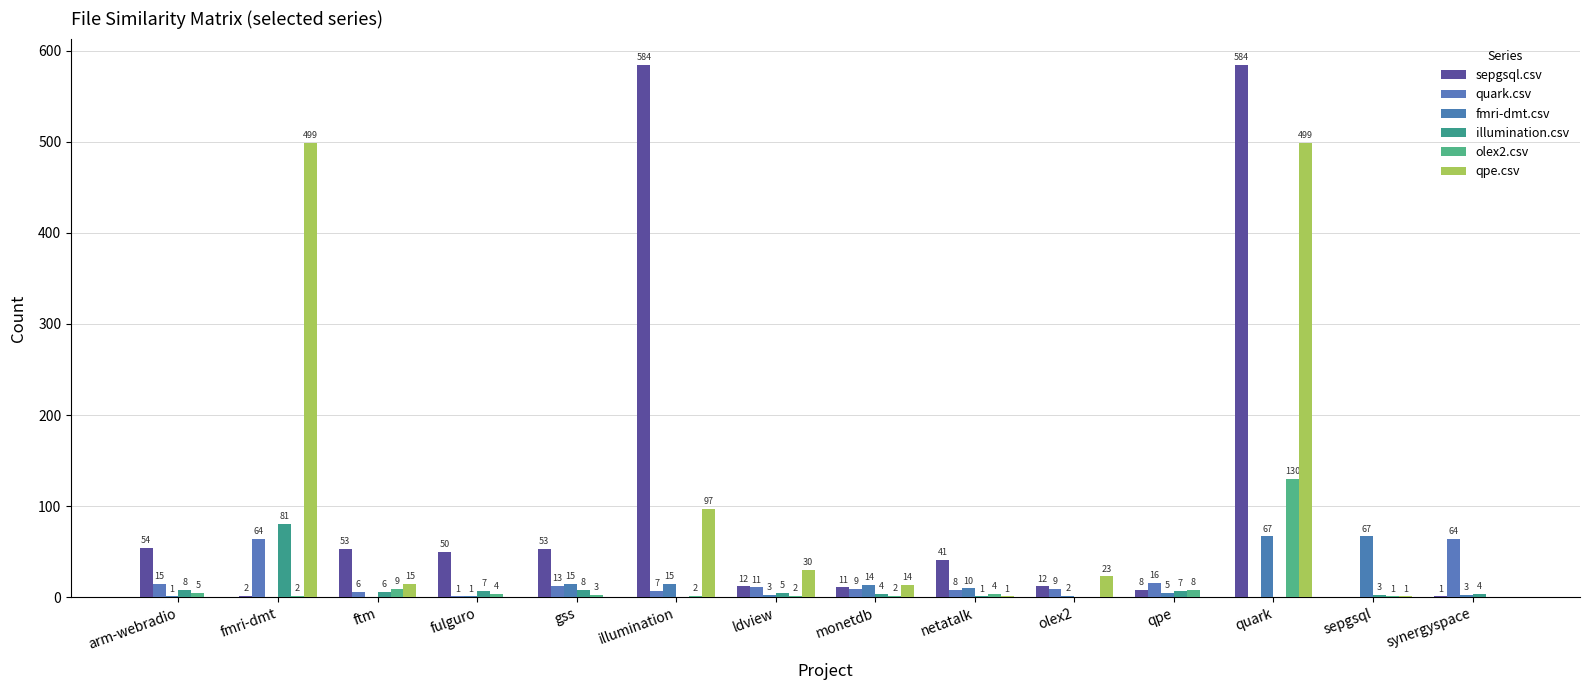

List the series in order of their peak value, highest first.

sepgsql.csv, qpe.csv, olex2.csv, illumination.csv, fmri-dmt.csv, quark.csv